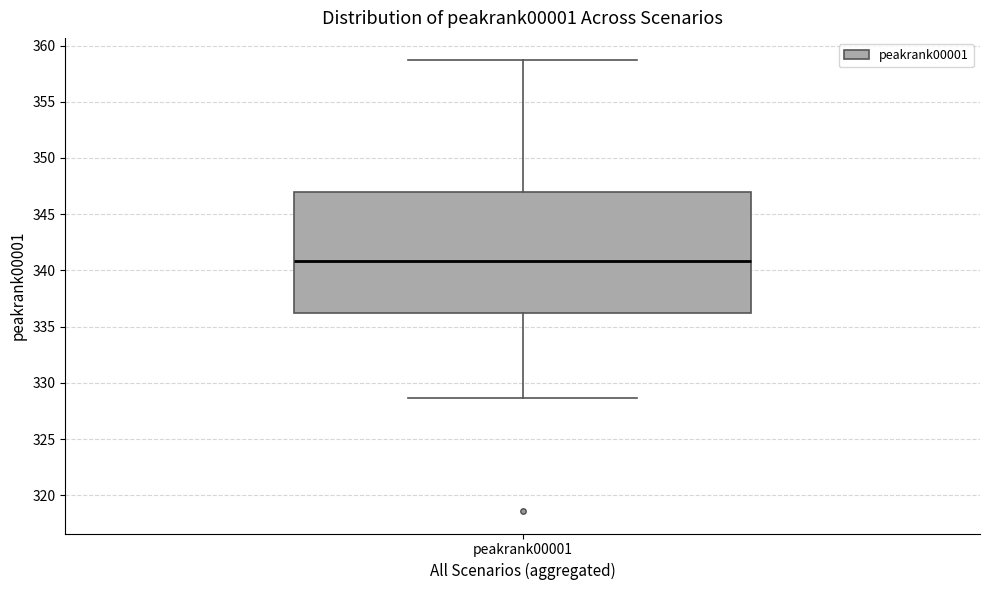

Where is the lower edge of the box for peakrank00001 on the y-axis? The values are not printed on the chart, so give them approximately, as read against the axis.

336.0